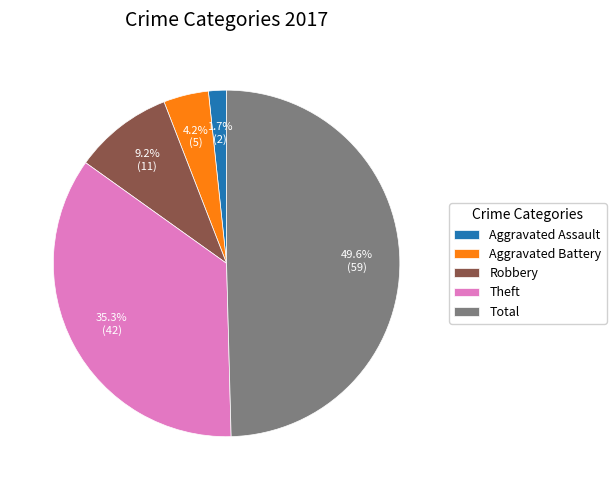

To the nearest percent, what is the combined percentage of Theft and Robbery?

45%